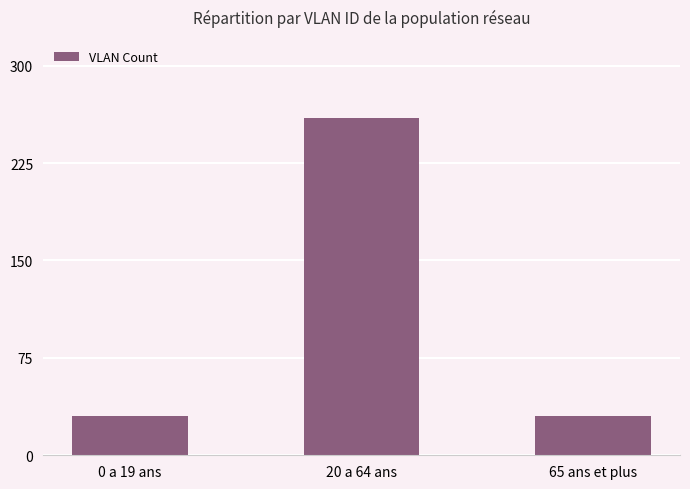

Count the number of categories in the chart.

3